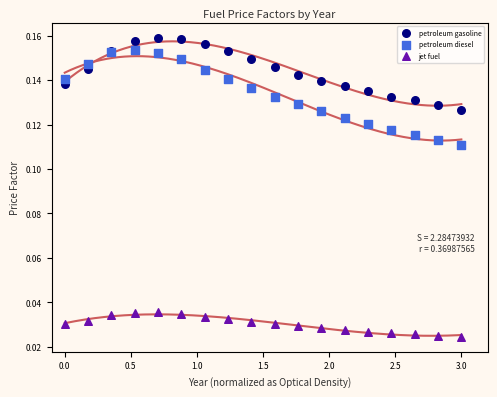

Which series has the largest Y range (max minus min)?

petroleum diesel